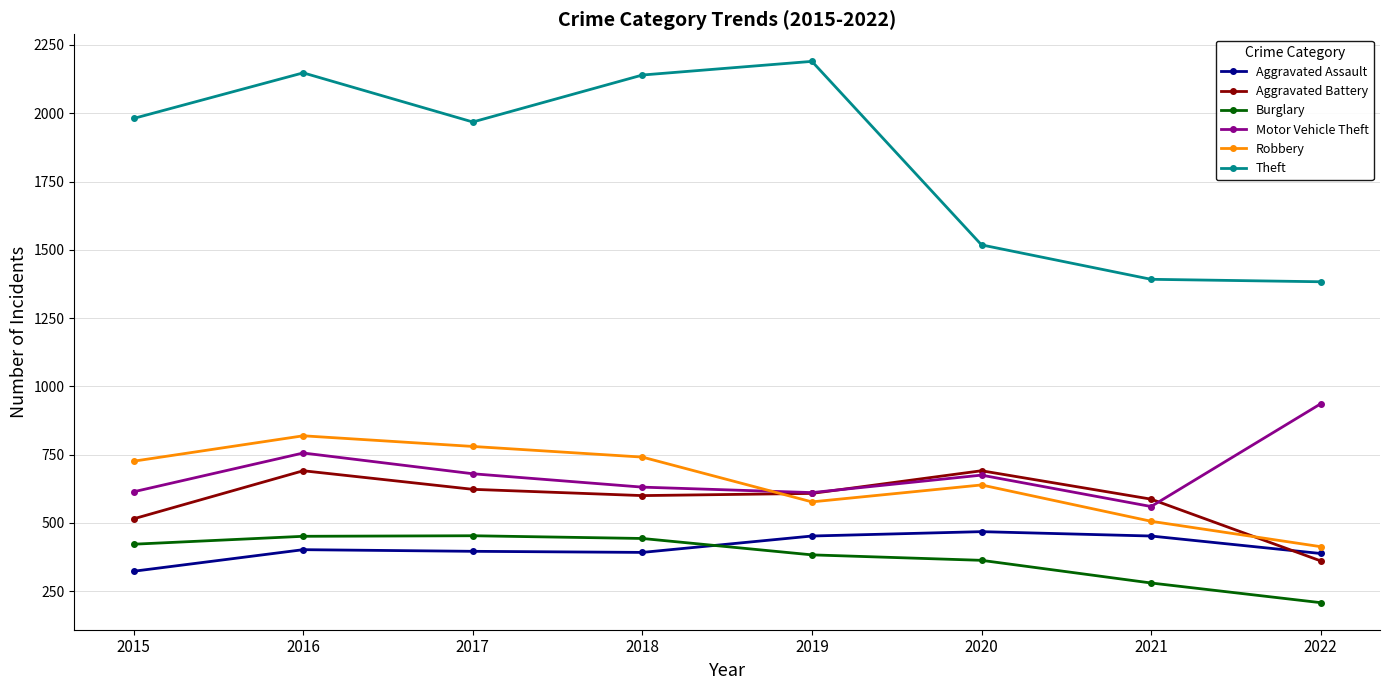

Which series changed the most between 2016 and 2018?

Motor Vehicle Theft